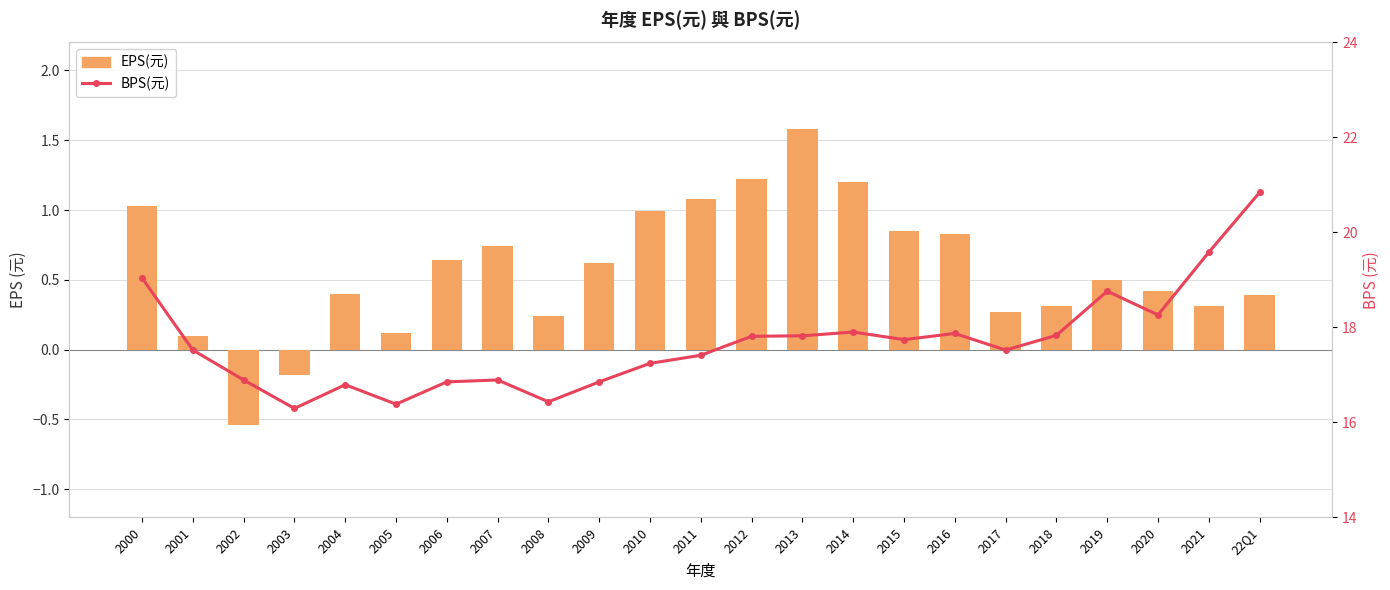

Reading left to right, list all the values displayed in this chart.

EPS(元): 1.0	0.1	-0.5	-0.2	0.4	0.1	0.6	0.7	0.2	0.6	1.0	1.1	1.2	1.6	1.2	0.8	0.8	0.3	0.3	0.5	0.4	0.3	0.4
BPS (元): 19.0	17.5	16.9	16.3	16.8	16.4	16.9	16.9	16.4	16.9	17.2	17.4	17.8	17.8	17.9	17.7	17.9	17.5	17.8	18.8	18.3	19.6	20.8